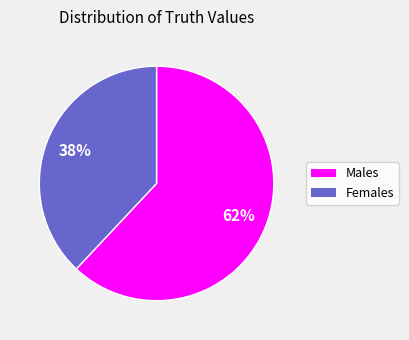

What percentage is the Males slice, to the nearest percent?

62%